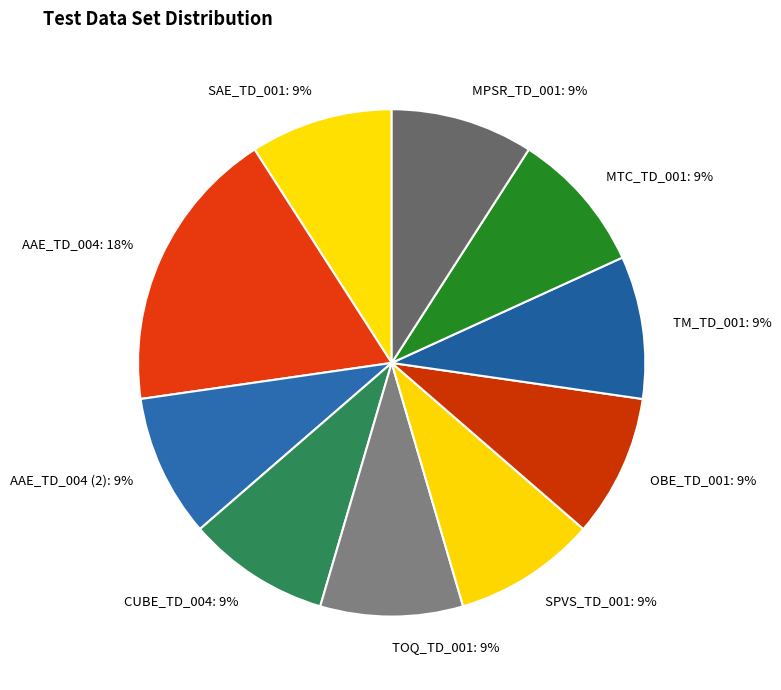

Is the sum of SAE_TD_001 and OBE_TD_001 greater than half?

No